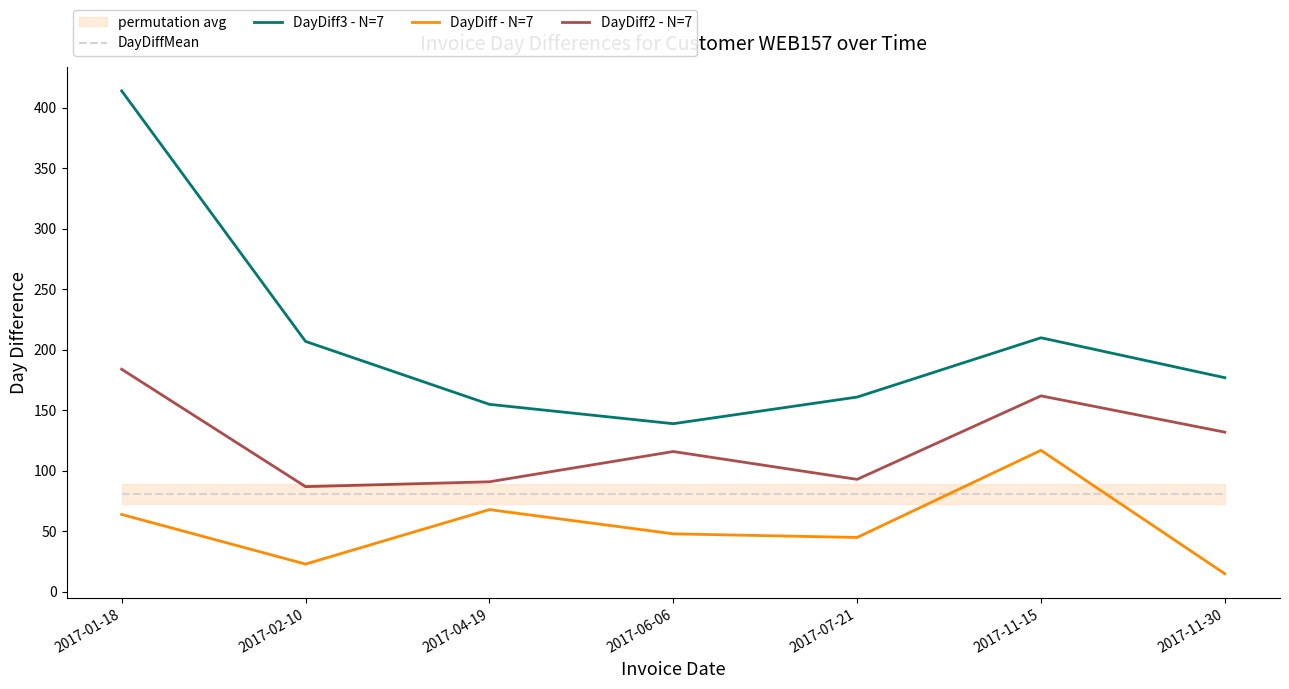

Rank the series at 2017-11-15 from highest to lowest value.

DayDiff3 - N=7, DayDiff2 - N=7, DayDiff - N=7, DayDiffMean